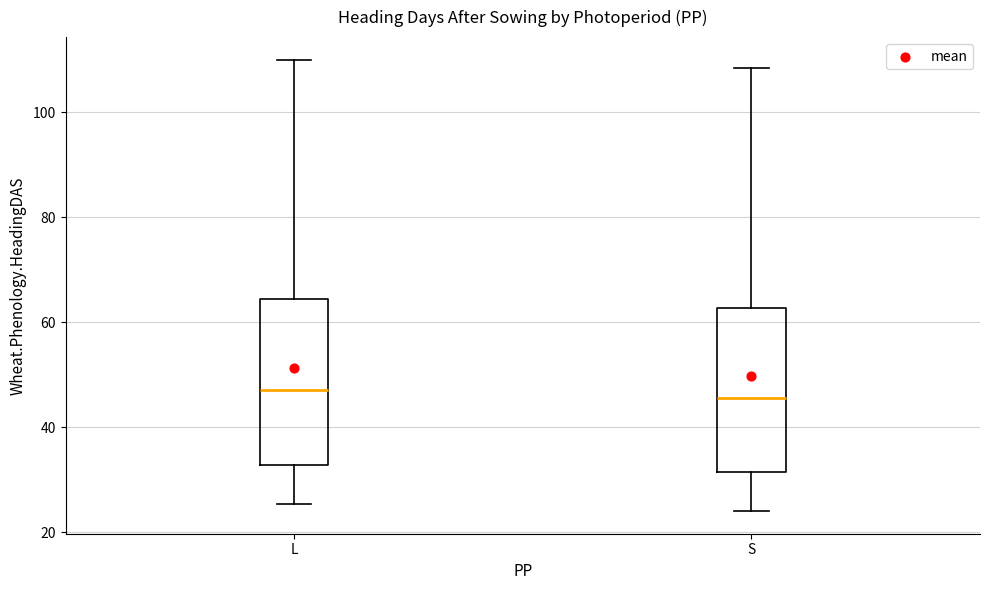

Reading left to right, transcribe this box plot: for each box, give where its median line is, the range the box spans, and where its two whiskers end, as read against the y-axis. The values are not printed on the chart, so give them approximately, as read against the axis.

L: median 48, box 32 to 64, whiskers 26 to 110
S: median 46, box 32 to 62, whiskers 24 to 108